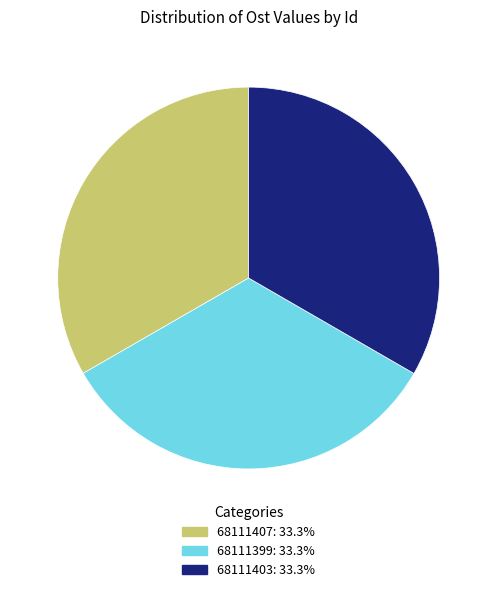

Does 68111407 represent more than half of the total?

No